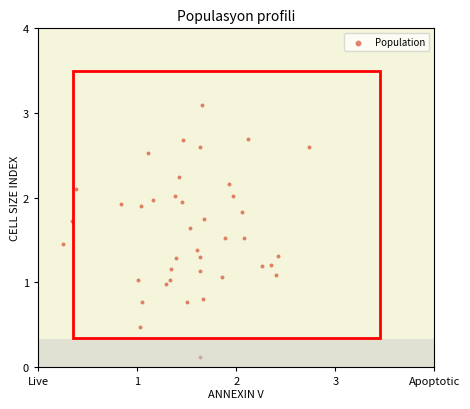

What is the range of X values (max minus min)?

2.5